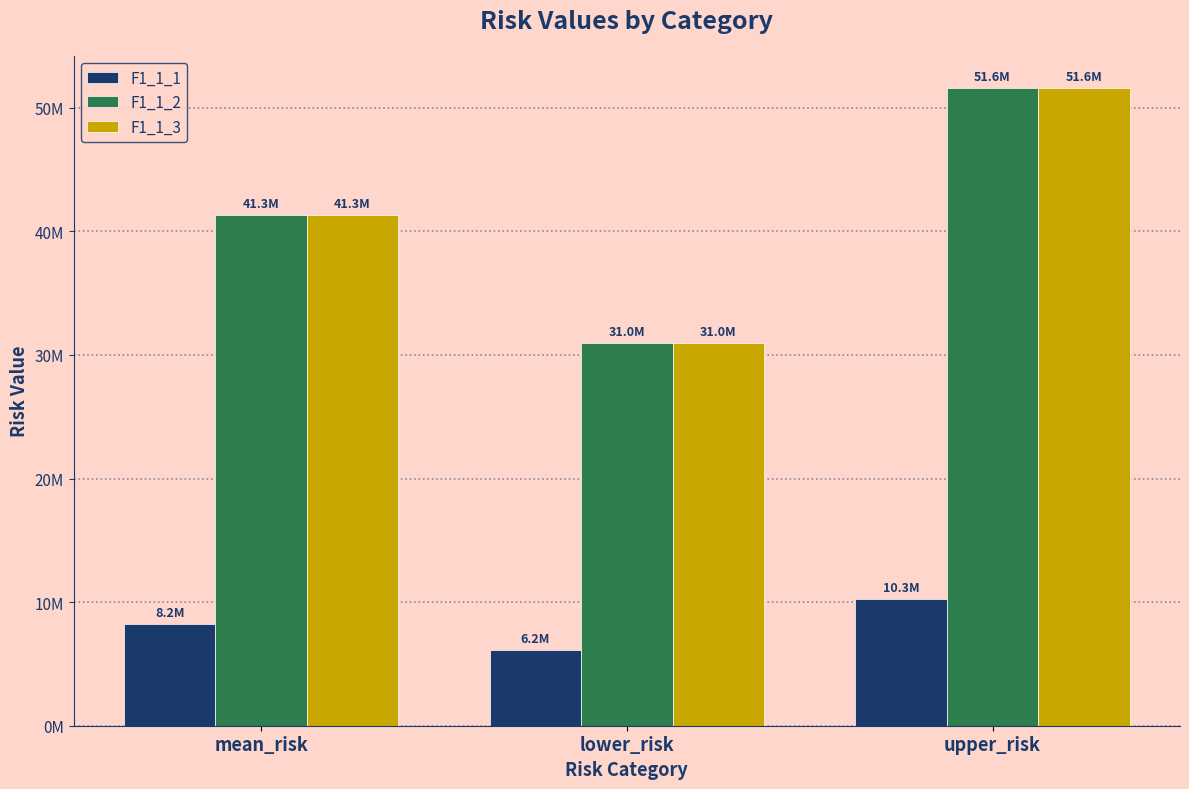

At which label is F1_1_1 closest to 8212438?

mean_risk